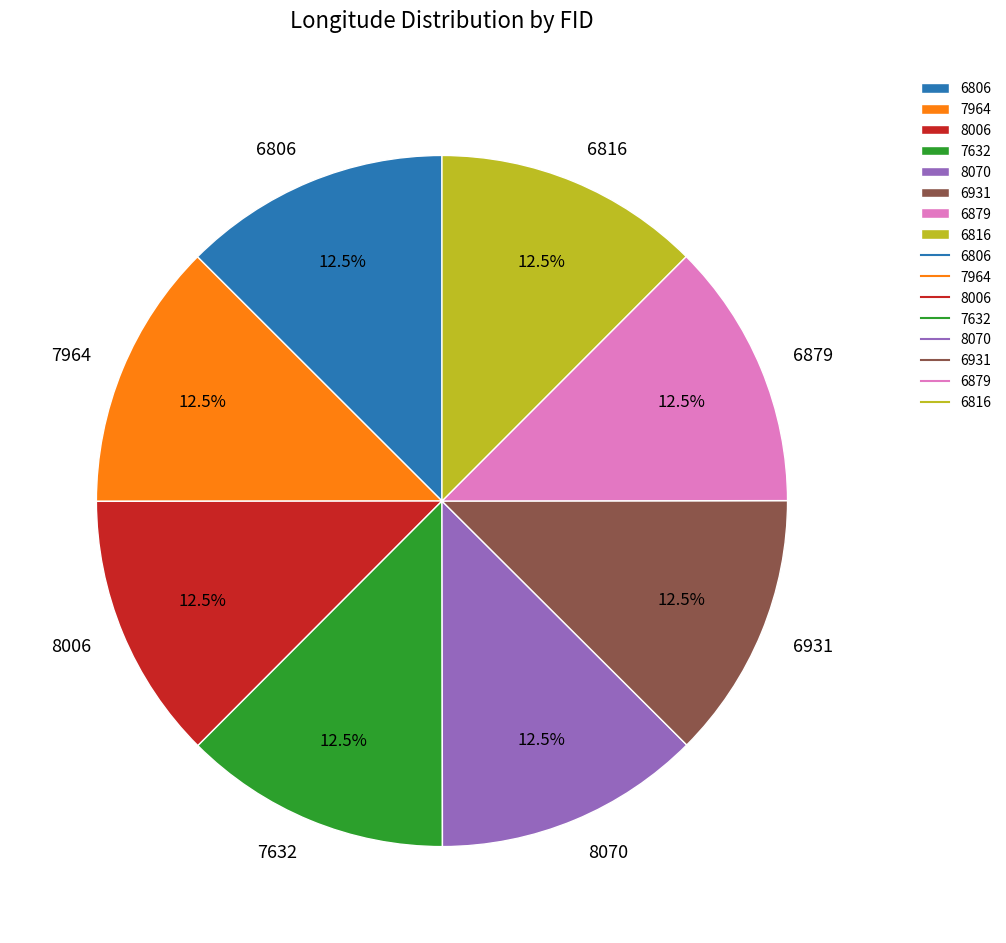

What percentage is NOT represented by 7964?

87.5%